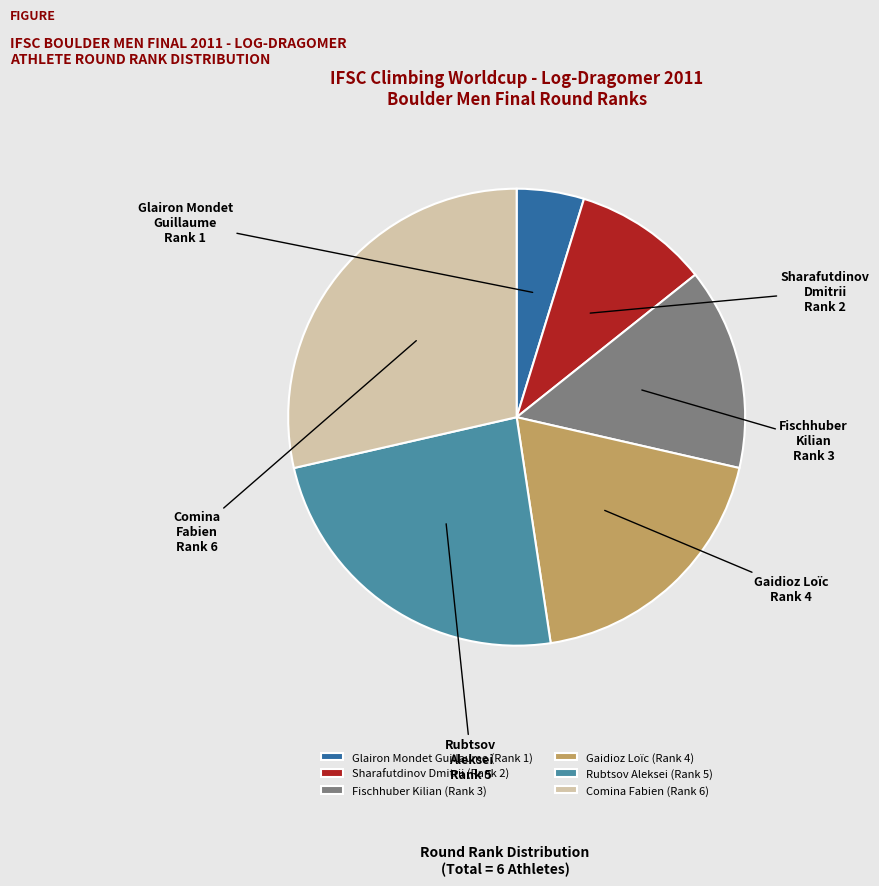

Which has a higher value, Comina Fabien or Gaidioz Loïc?

Comina Fabien